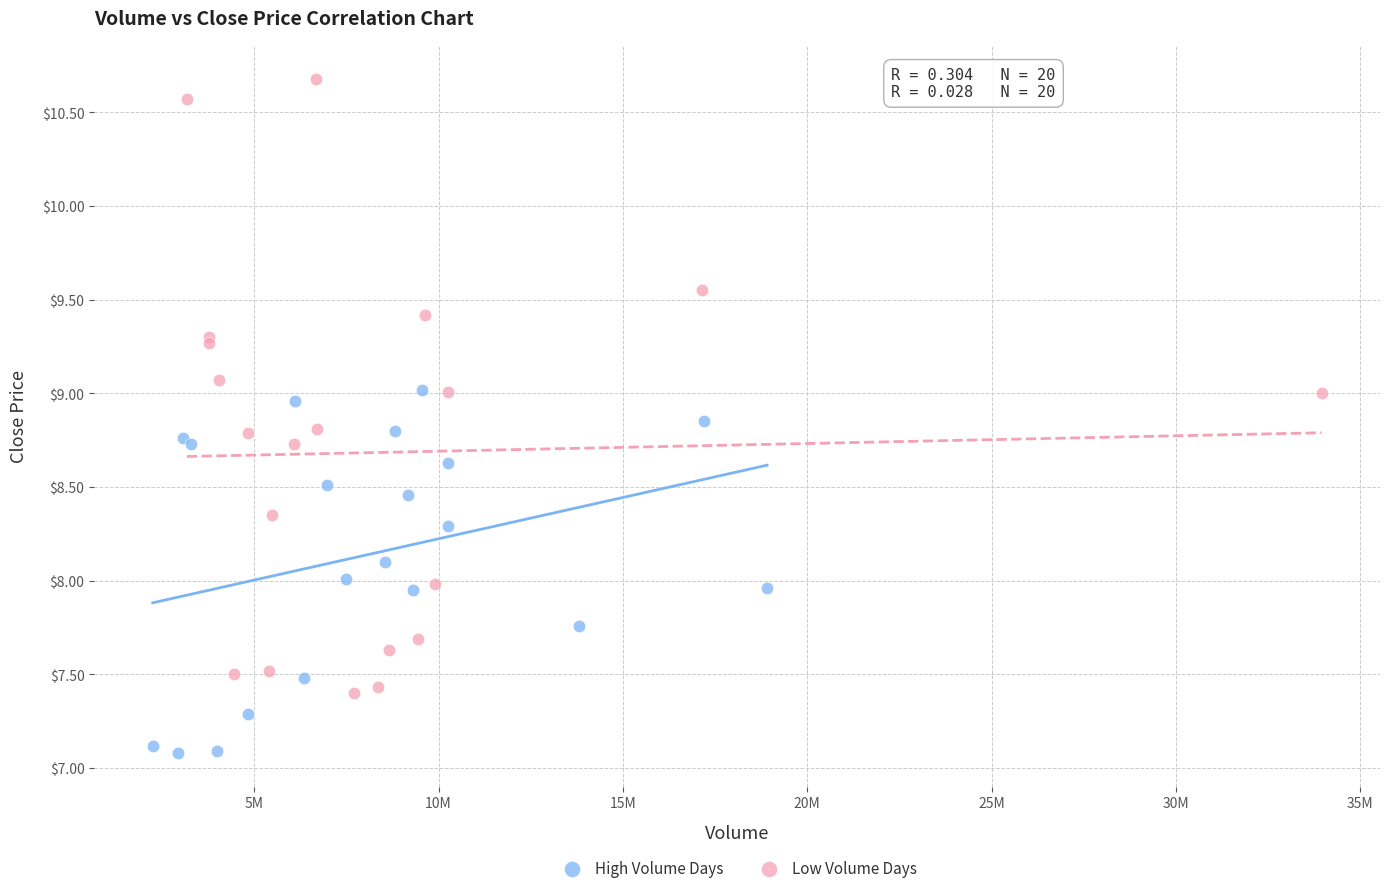

What are all the series names shown in the legend?

High Volume Days, Low Volume Days